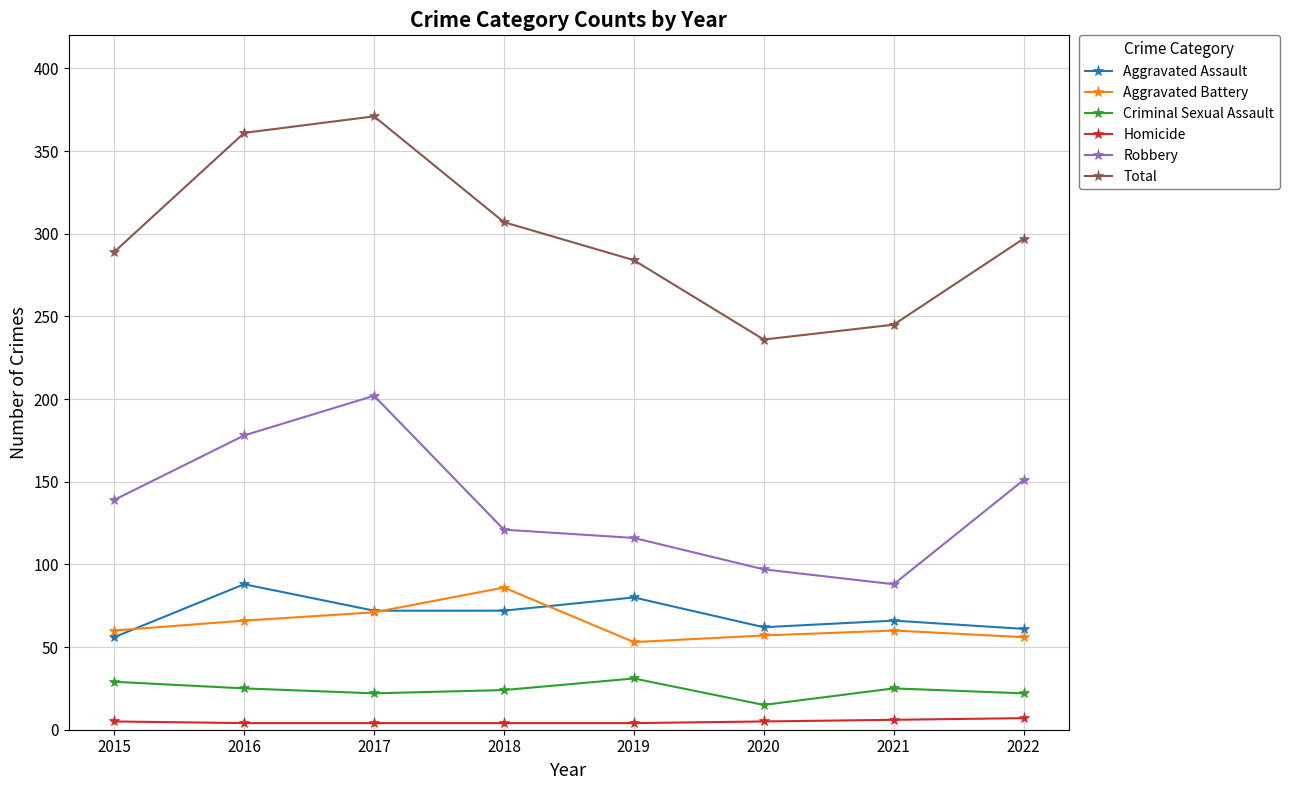

What is the value of the Aggravated Assault point at the 6th from the left?

62